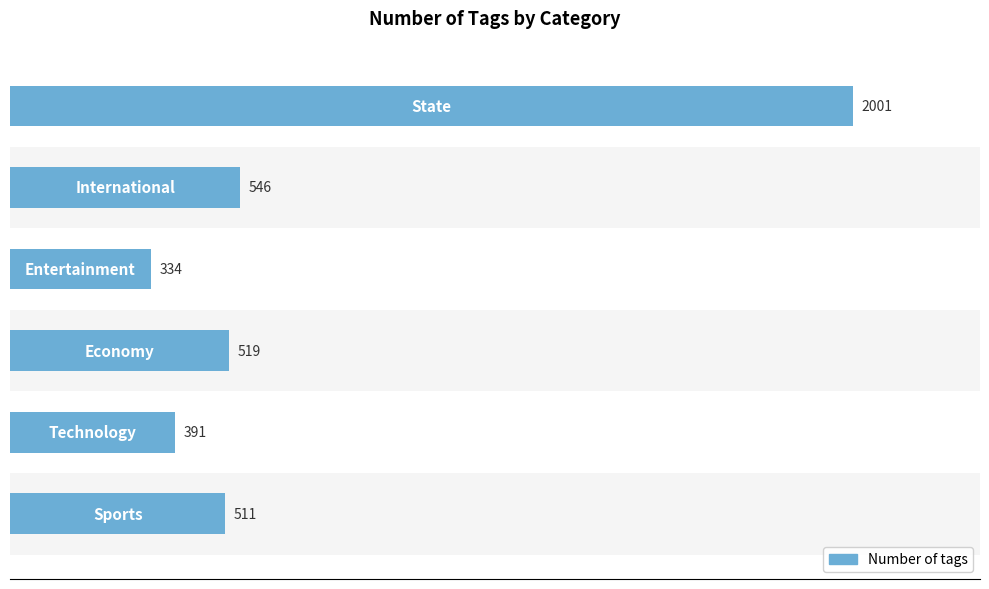

How many values are below 519?

3